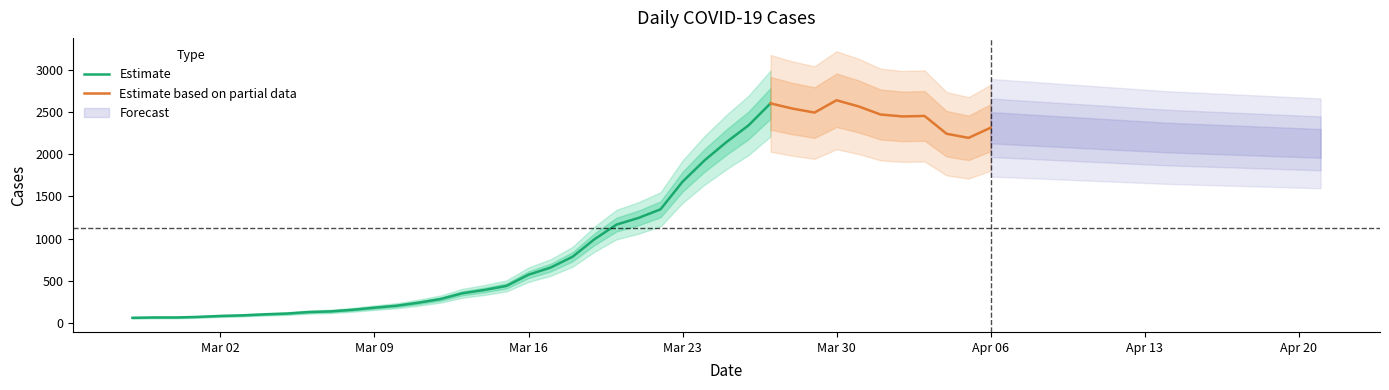

Which label corresponds to the smallest value in the chart?

2020-02-27